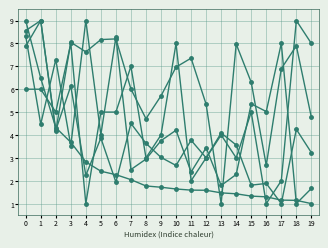

How many categories are shown in the chart?

20